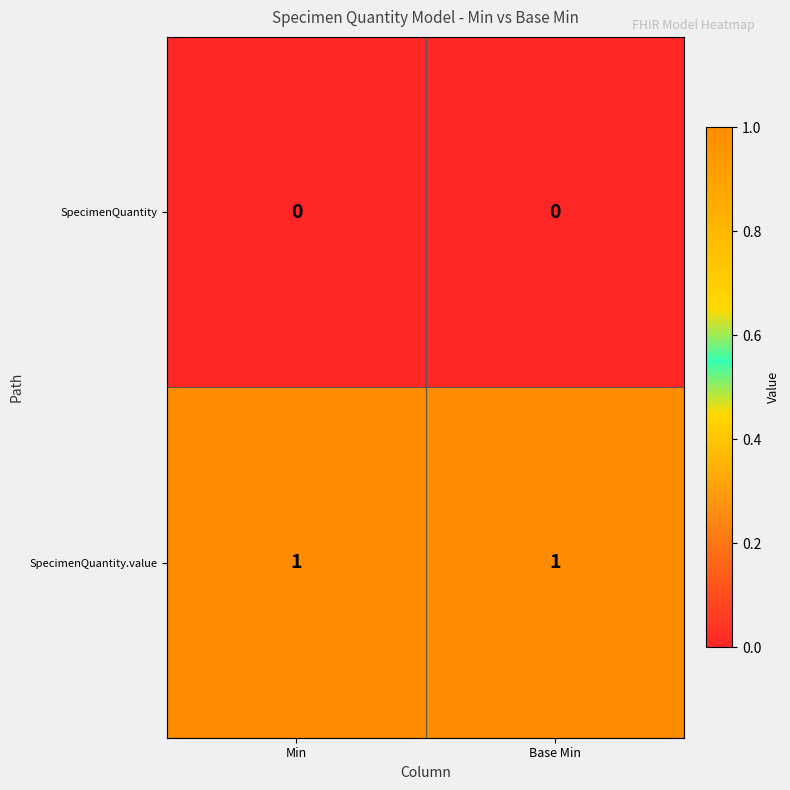

The value of SpecimenQuantity at Min is 0. True or false?

True